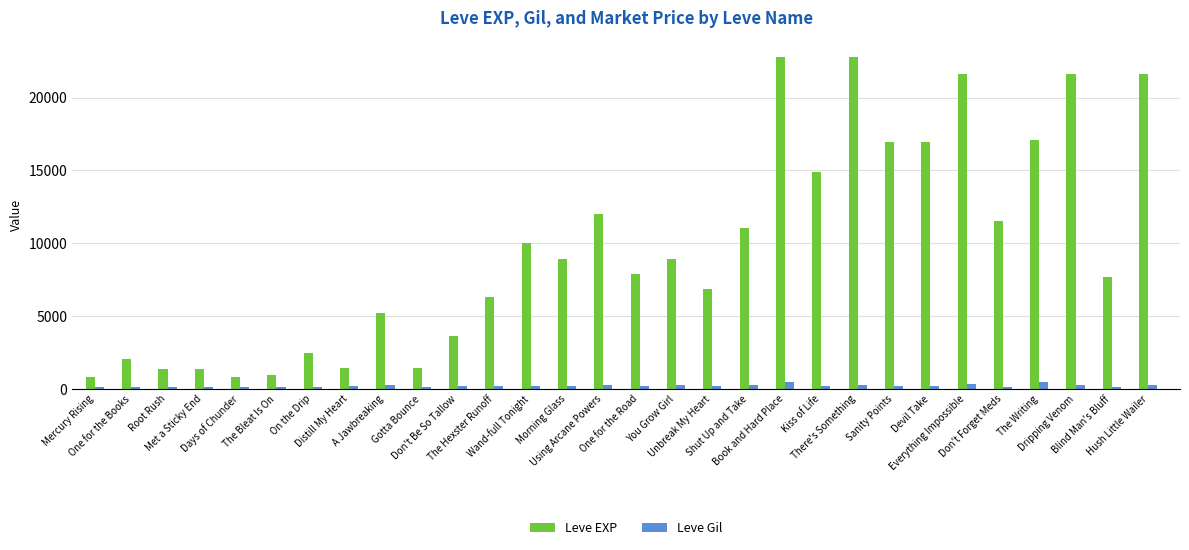

What is the greatest value displayed?

22790